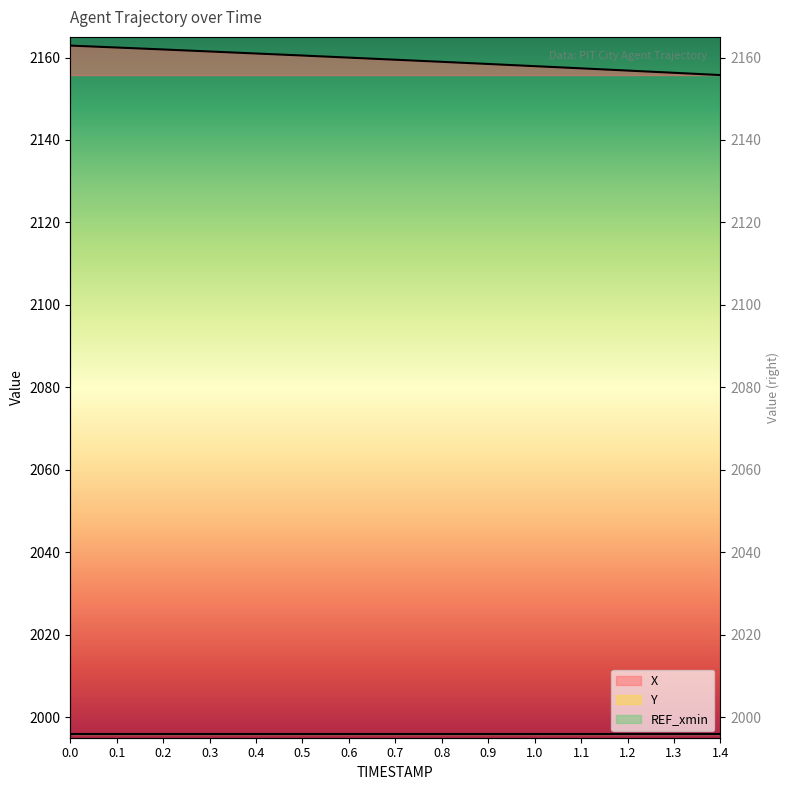

True or false: X and Y intersect in this chart.

False